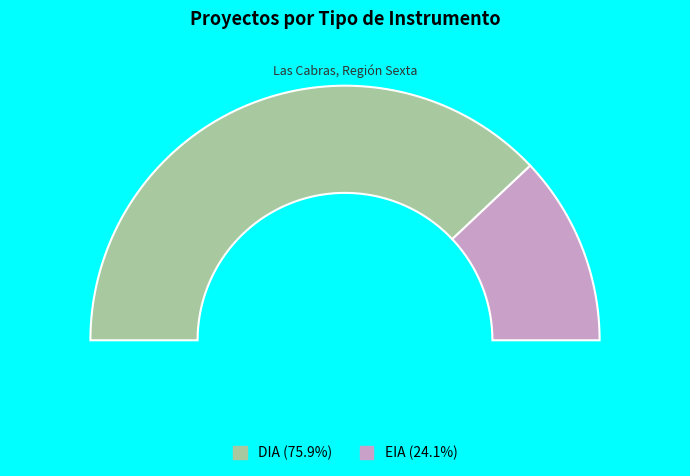

Which has a higher value, EIA or DIA?

DIA